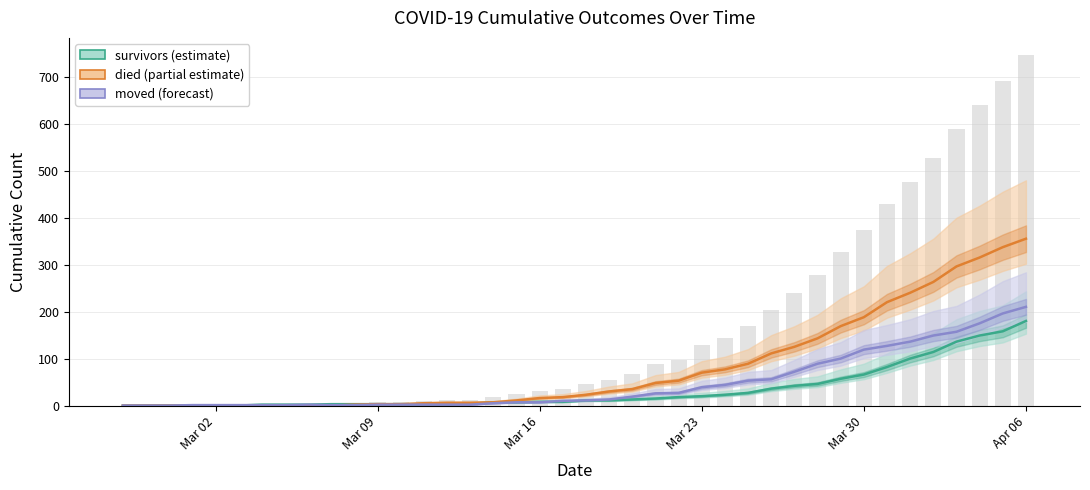

How many series are shown in this chart?

3